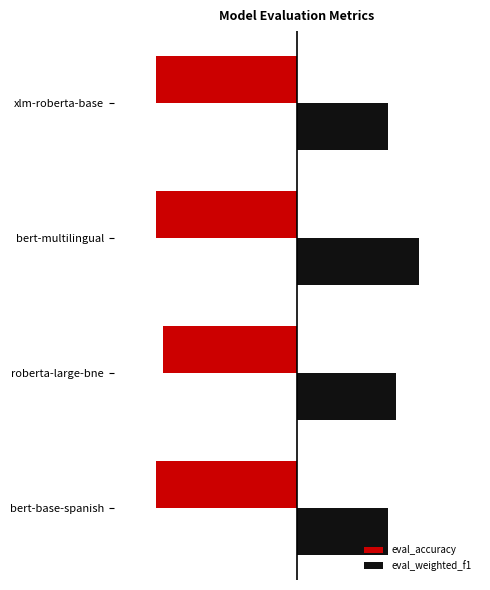

What is the minimum value for eval_weighted_f1?

0.3